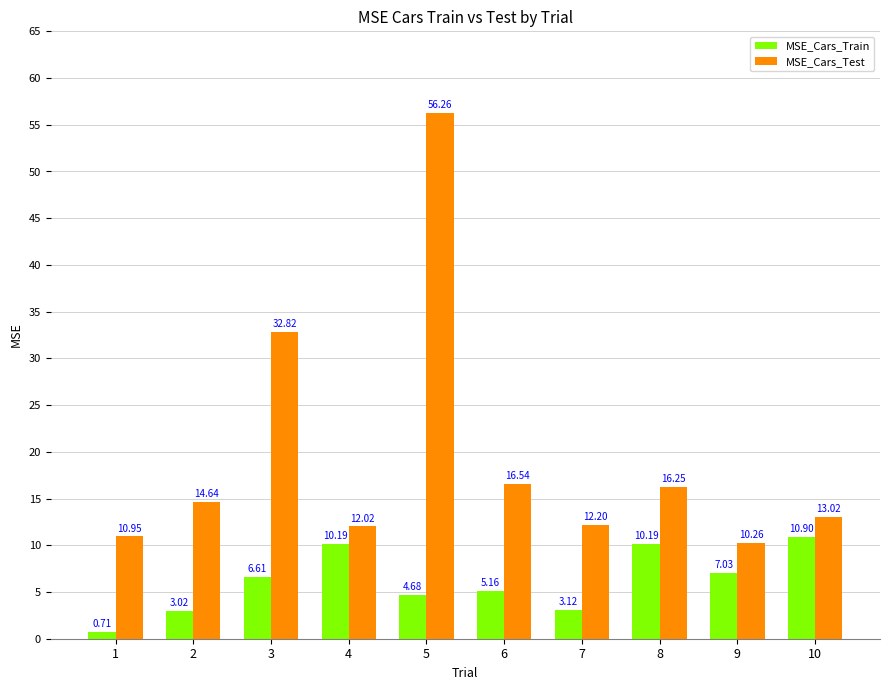

Does the chart contain stacked bars?

No